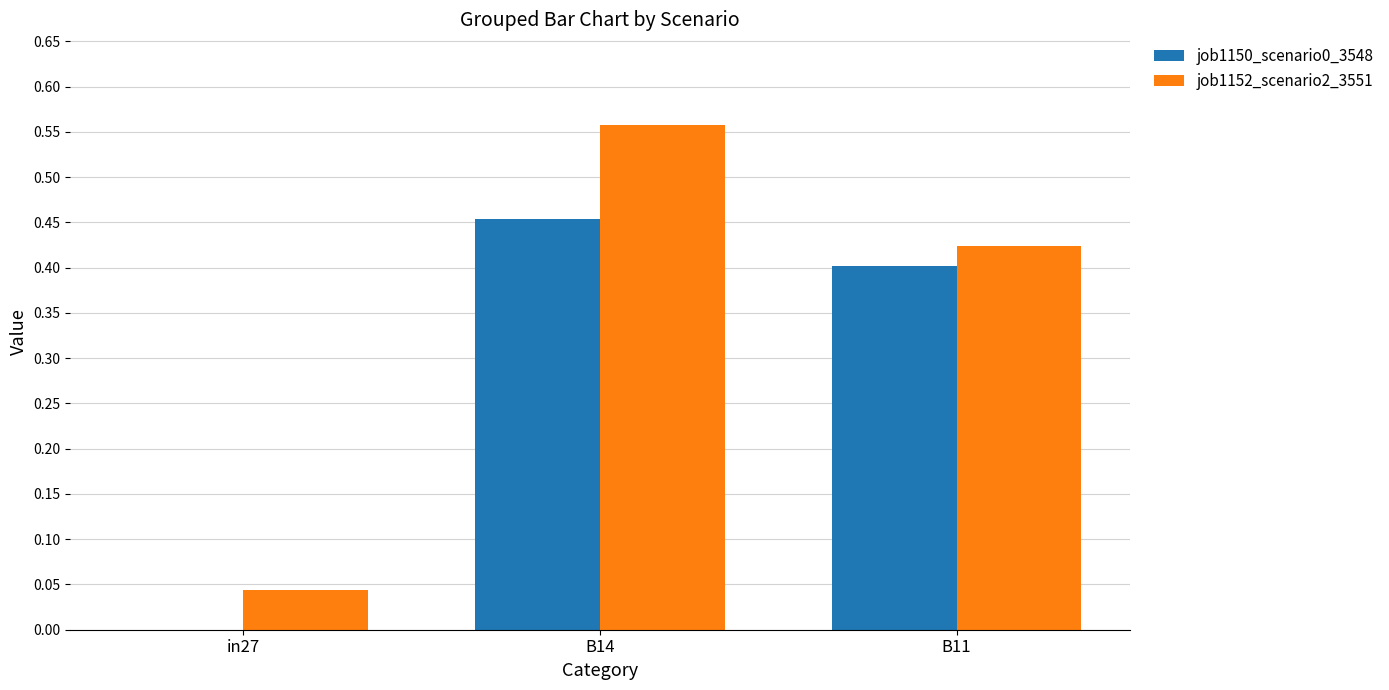

At which category is the sum across all series the highest?

B14